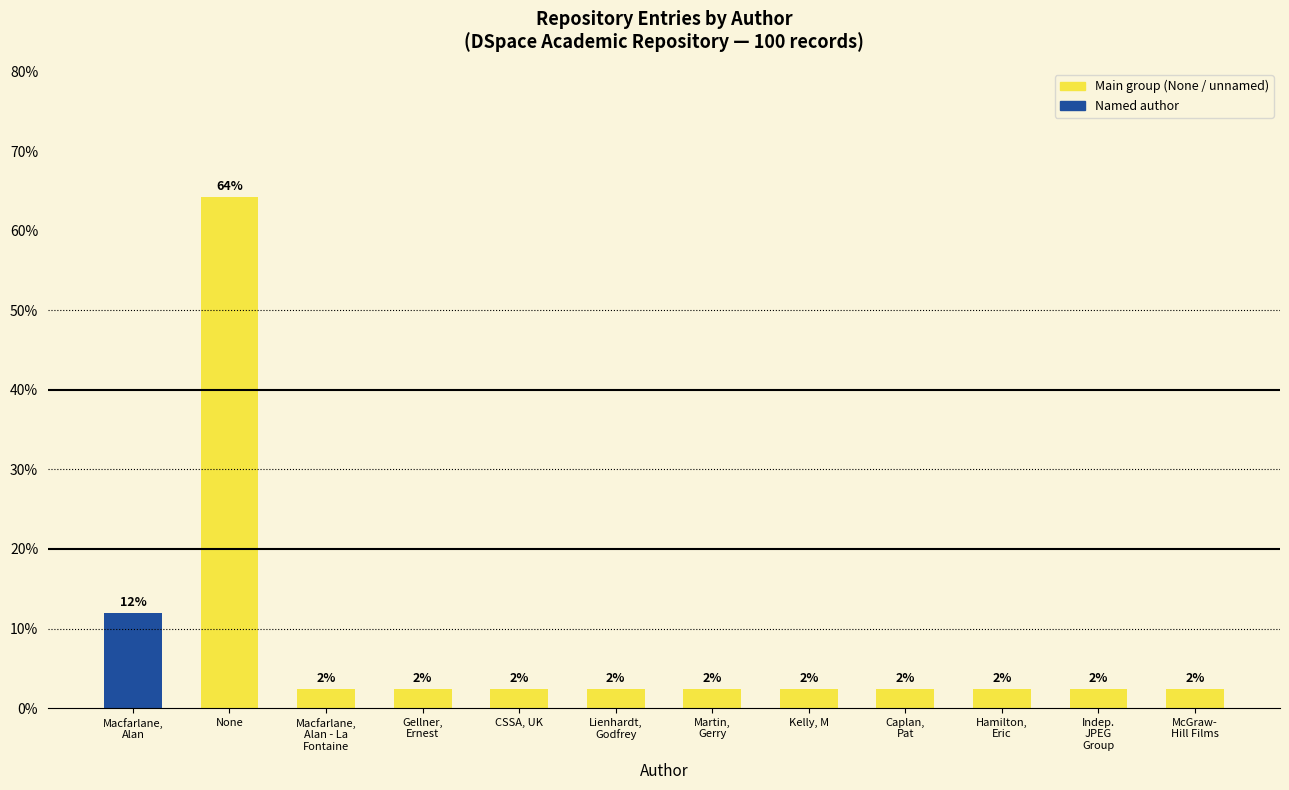

Are the bars horizontal?

No